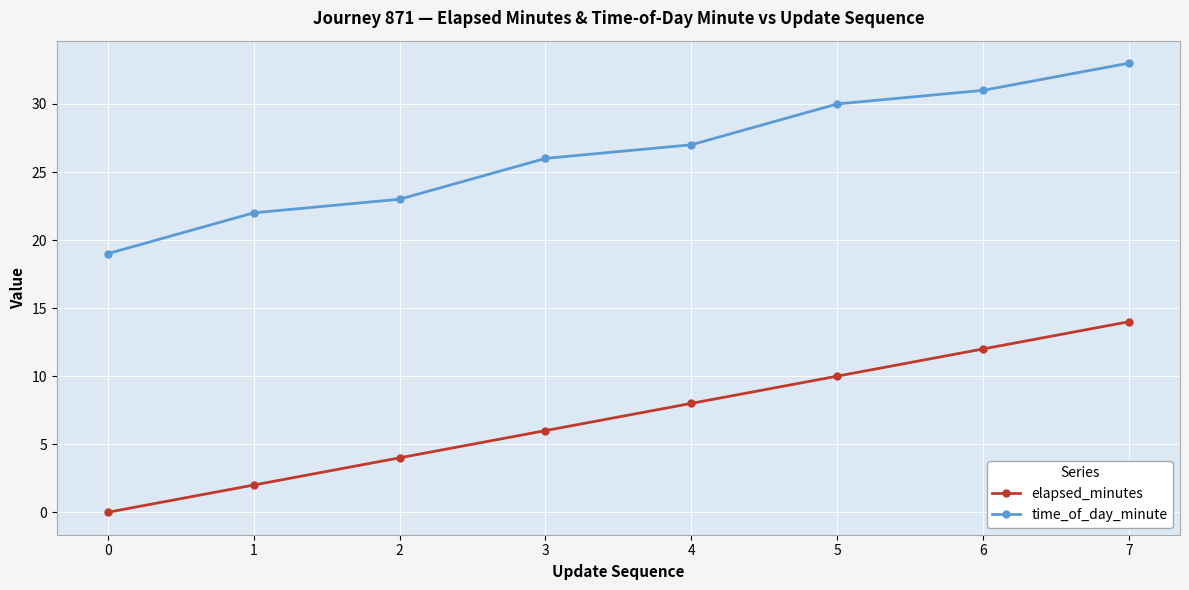

Is this an area chart (filled region under the line)?

No